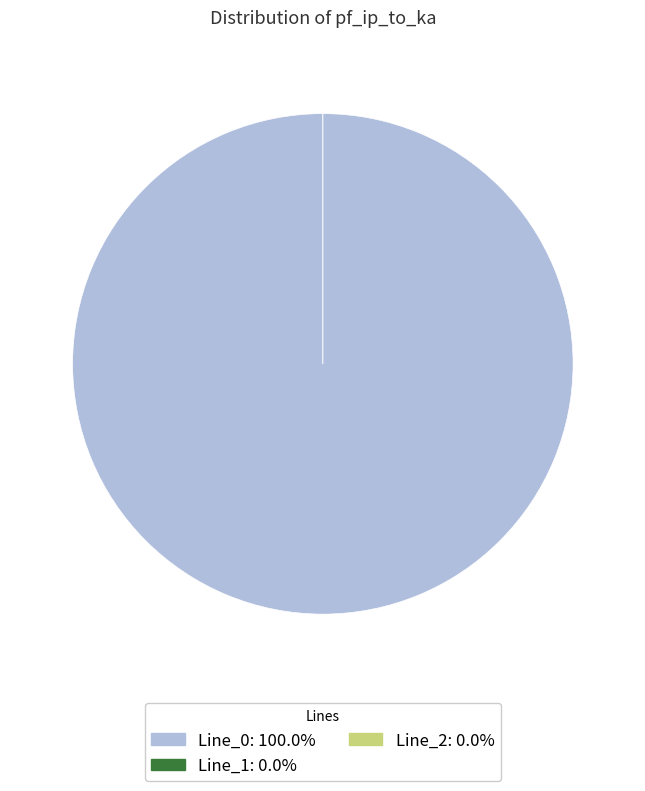

True or false: Line_0 accounts for 99% of the total.

False